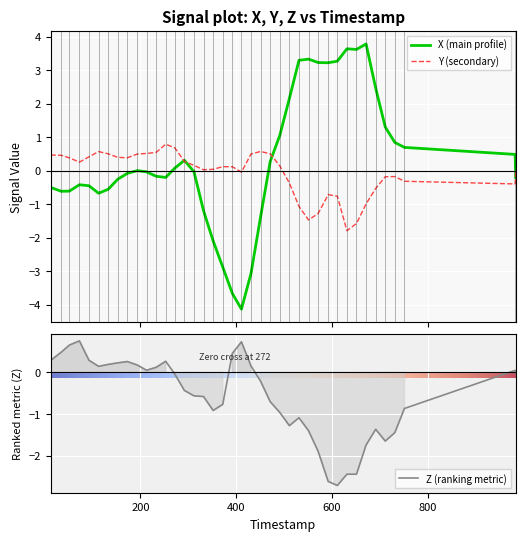

How many interior local valleys does the Y series have?

7